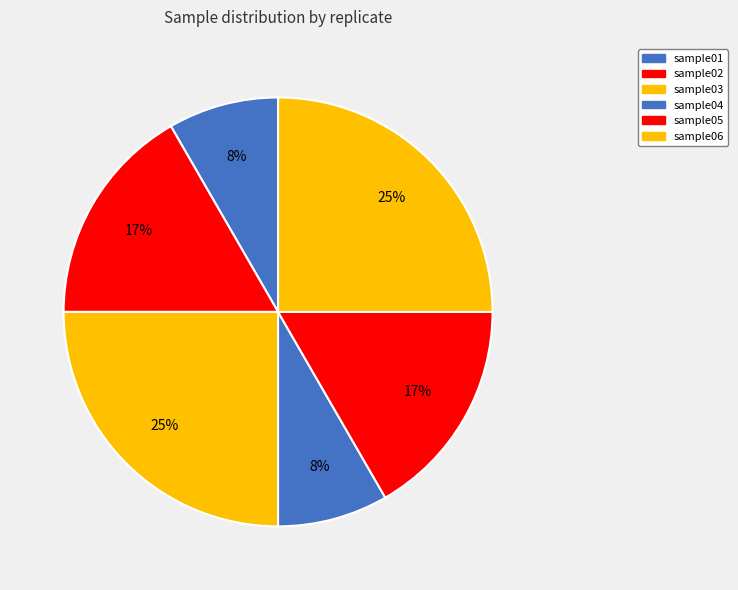

How many slices are in this pie chart?

6